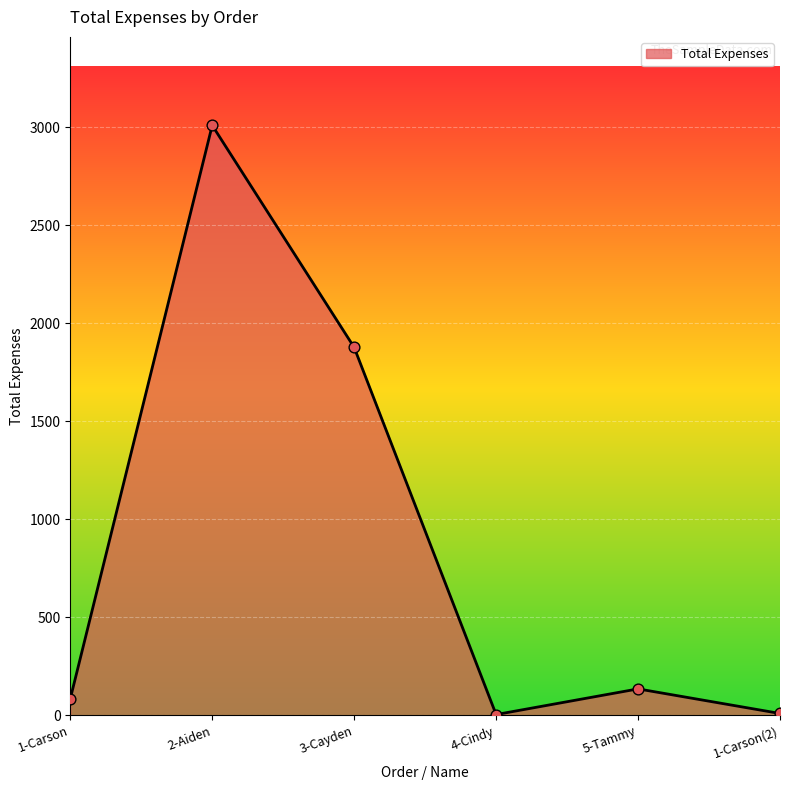

What is the change in value from 3-Cayden to 1-Carson(2)?

-1867.3